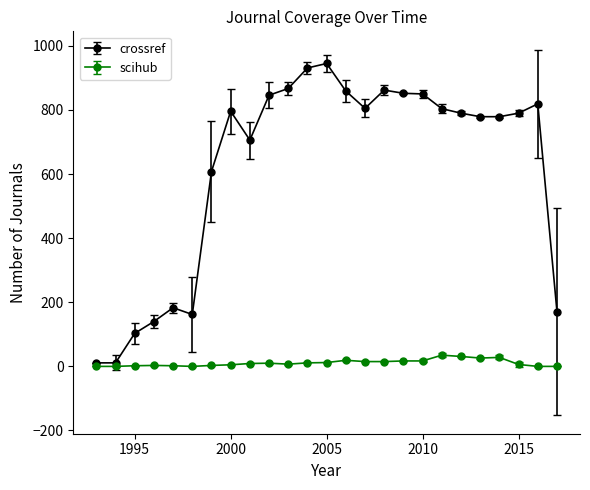

Rank the series by their average value, from lowest to highest.

scihub, crossref